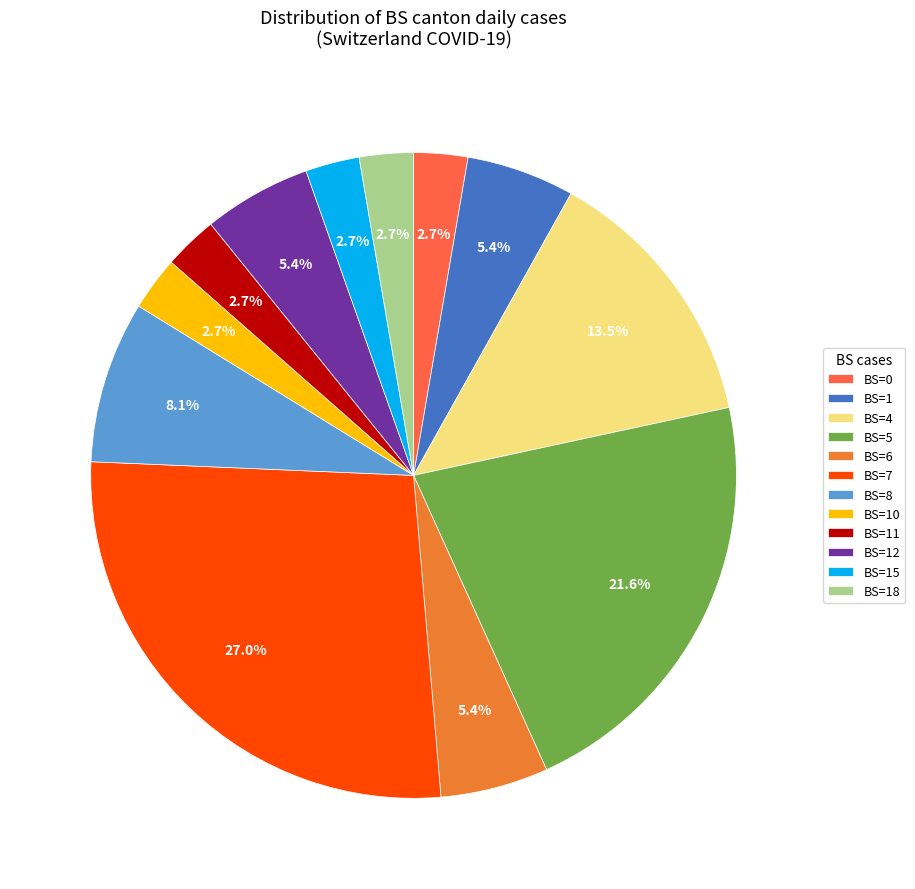

How many slices are in this pie chart?

12